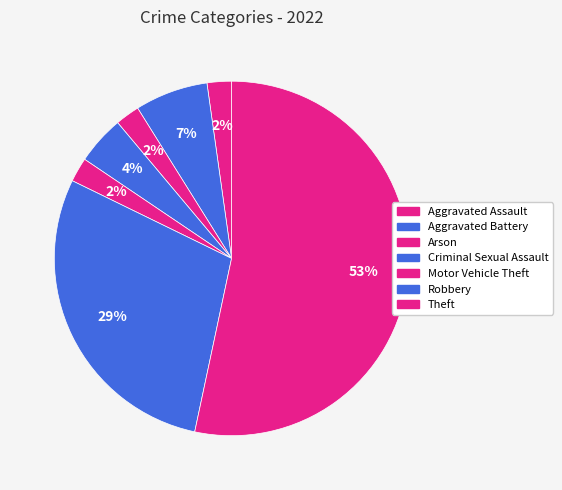

What percentage is the Motor Vehicle Theft slice, to the nearest percent?

2%